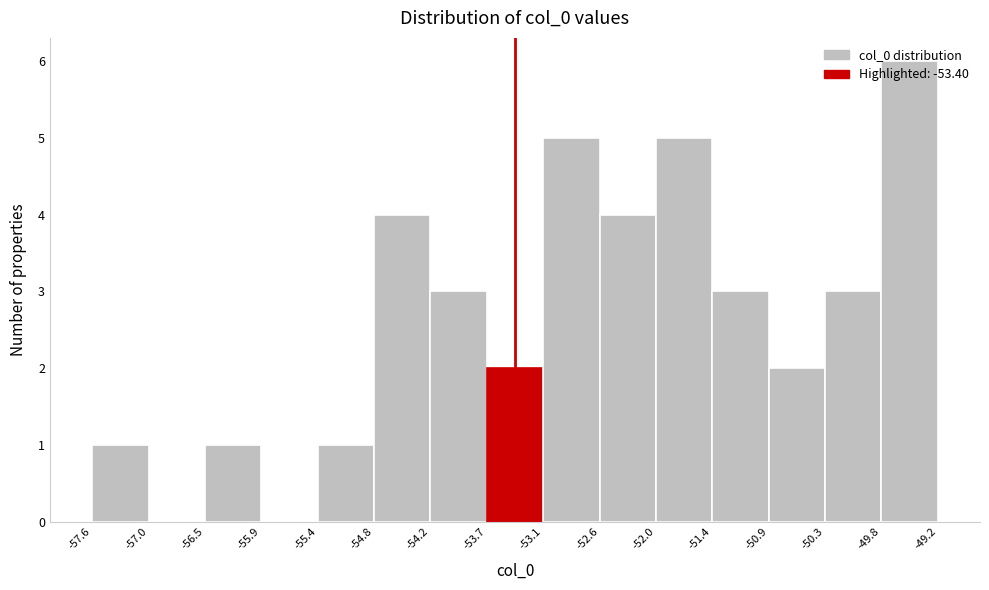

Reading left to right, list every bar in this chart as the range it spans on the x-axis followed by its height. The values are not printed on the chart, so give them approximately, as read against the axis.

-57.6 to -57.0: 1
-57.0 to -56.5: 0
-56.5 to -55.9: 1
-55.9 to -55.4: 0
-55.4 to -54.8: 1
-54.8 to -54.2: 4
-54.2 to -53.7: 3
-53.7 to -53.1: 2
-53.1 to -52.6: 5
-52.6 to -52.0: 4
-52.0 to -51.4: 5
-51.4 to -50.9: 3
-50.9 to -50.3: 2
-50.3 to -49.8: 3
-49.8 to -49.2: 6